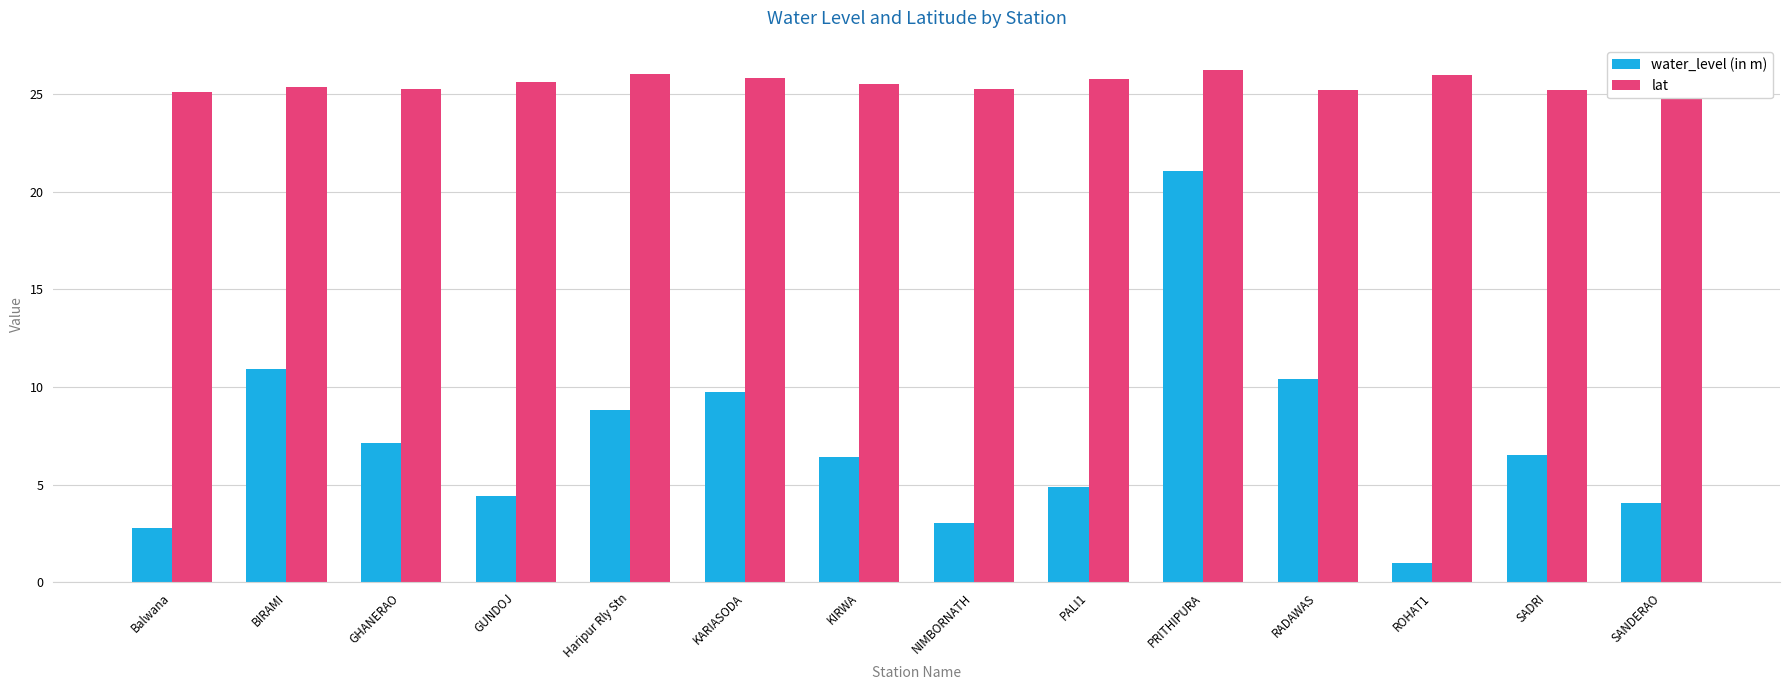

At how many categories does at least one series exceed 1?

14